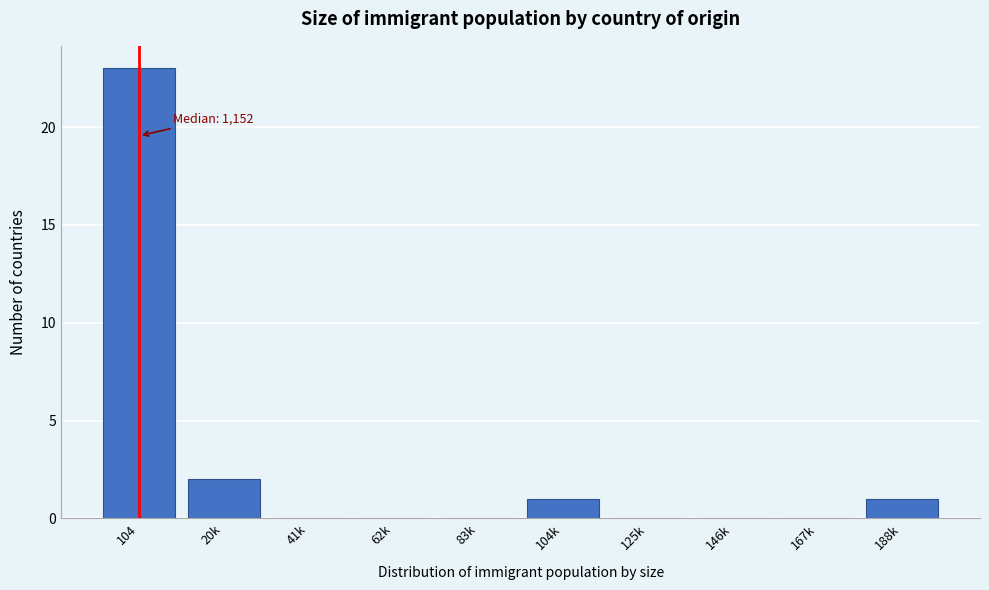

Reading left to right, extract all data points from this chart.

104=23	20k=2	41k=0	62k=0	83k=0	104k=1	125k=0	146k=0	167k=0	188k=1